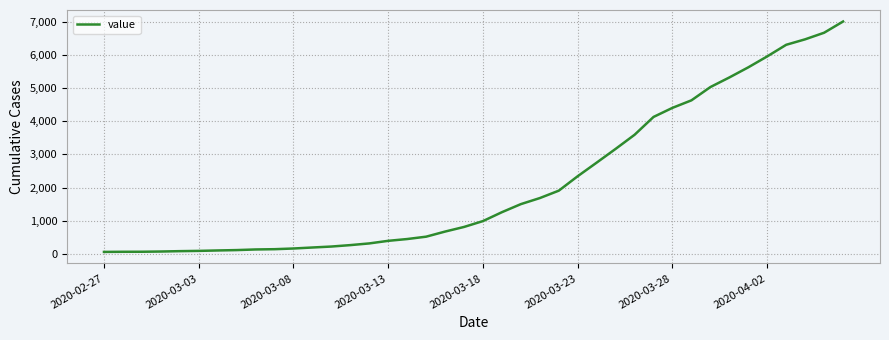

What is the maximum value shown in the chart?

7004